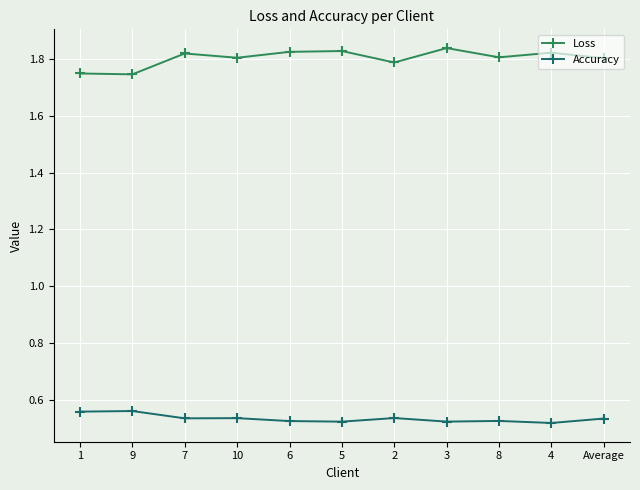

What position from the right is 5?

6